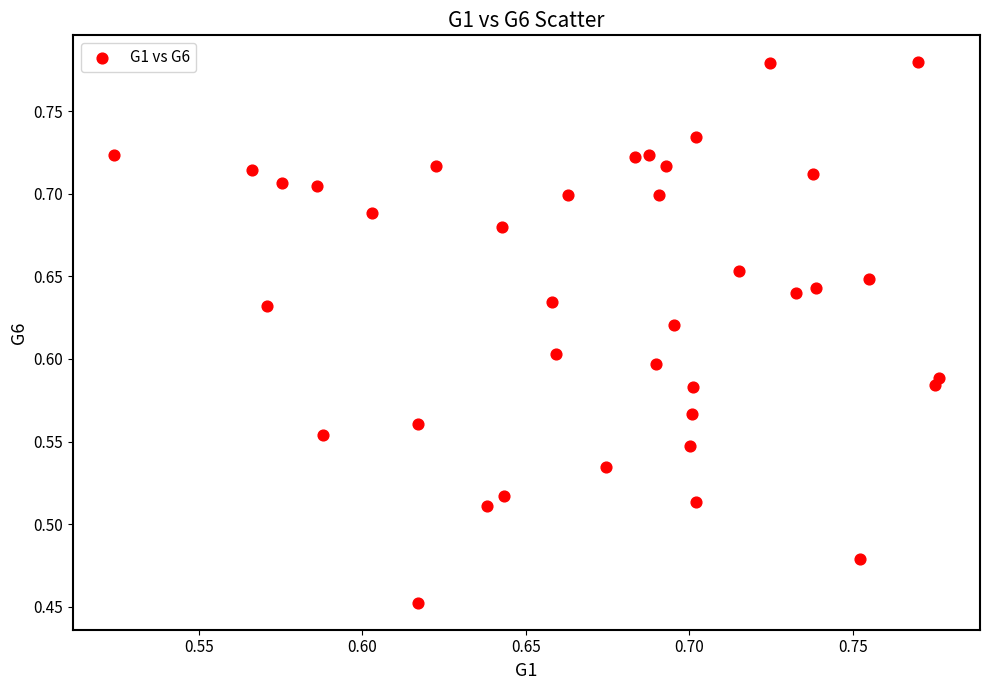

What is the range of Y values (max minus min)?

0.3